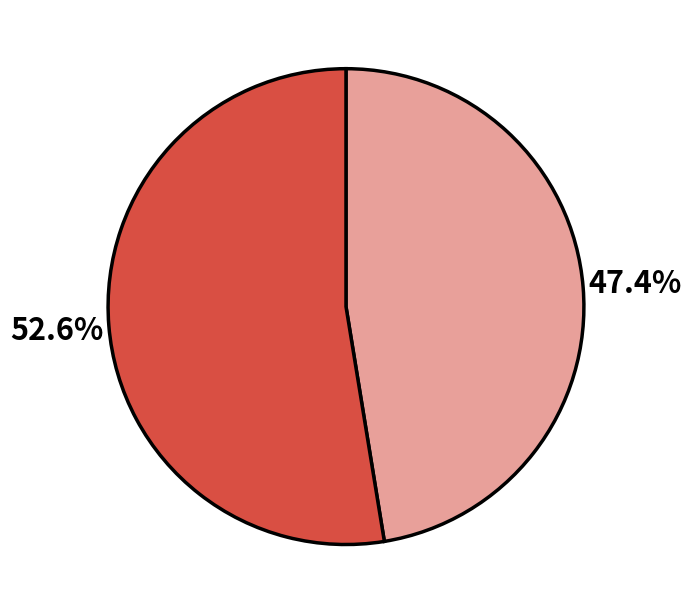

How many segments does this pie chart have?

2